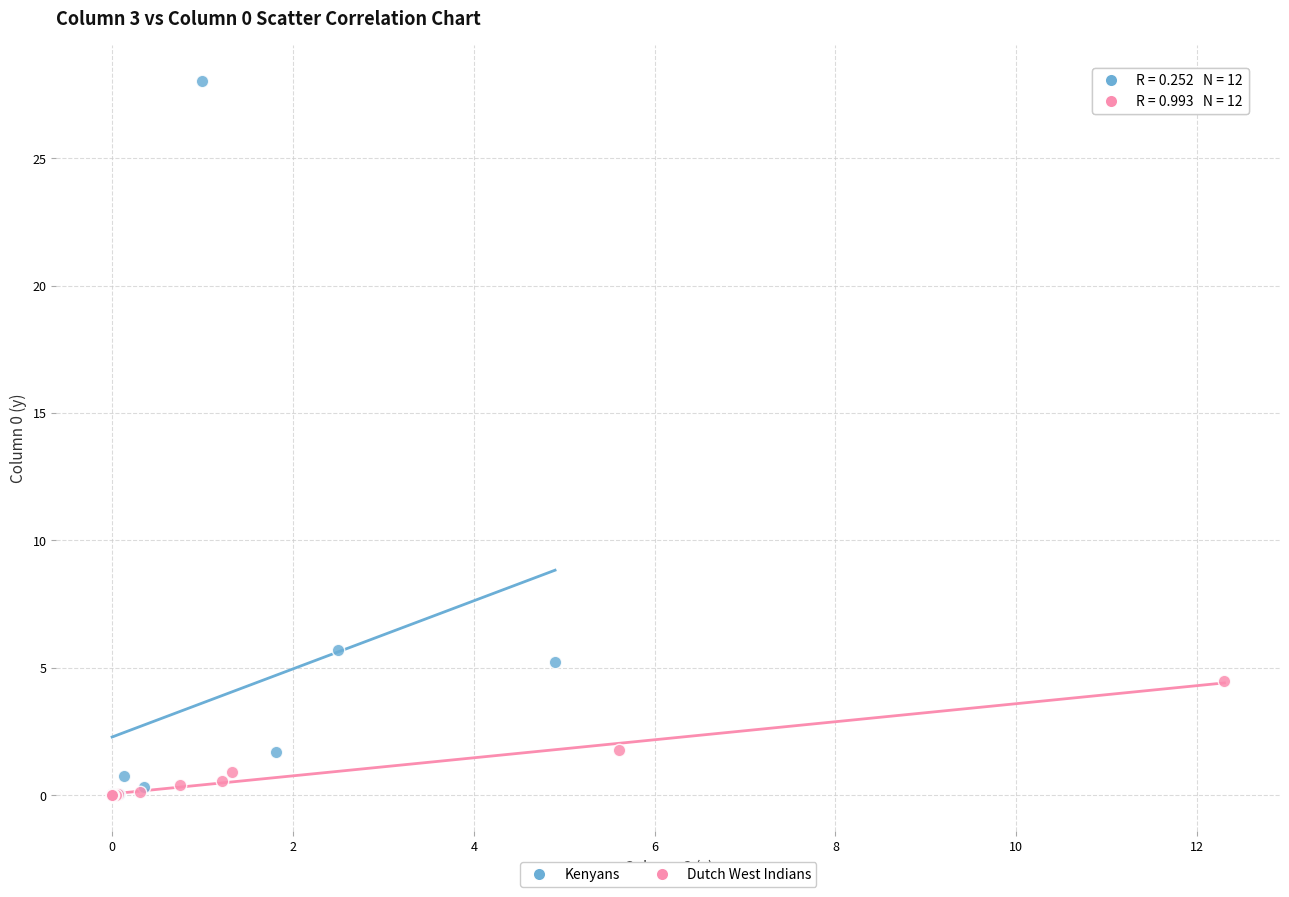

What are all the series names shown in the legend?

Kenyans, Dutch West Indians